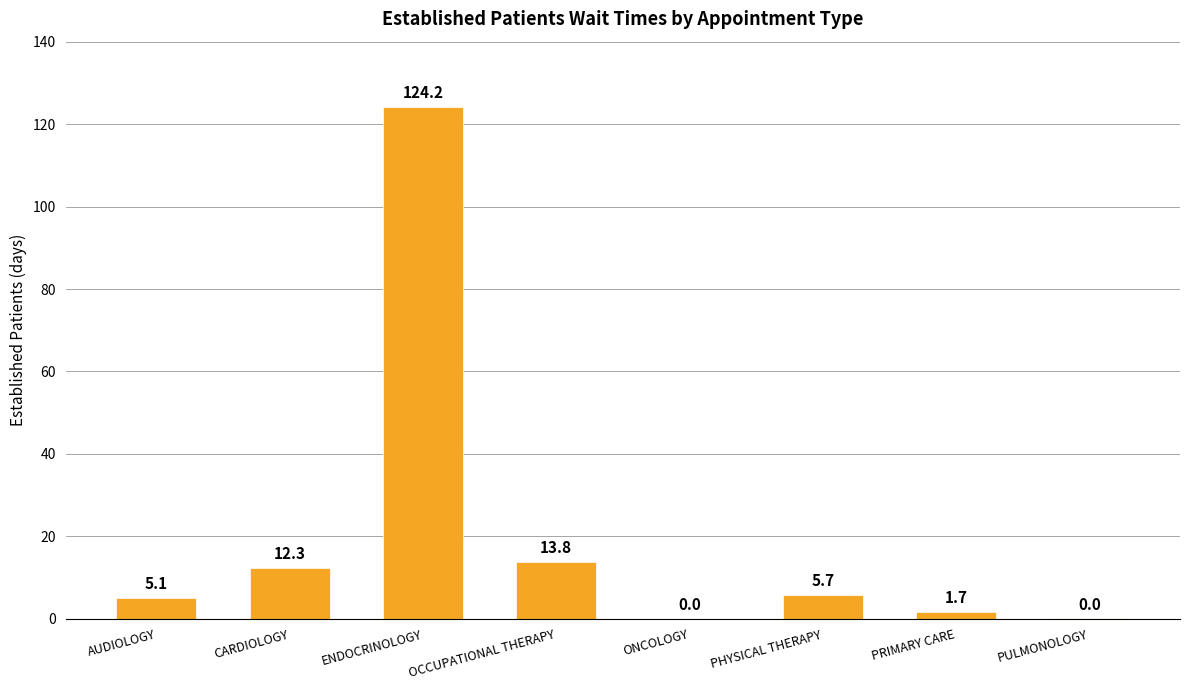

Reading left to right, list all the values displayed in this chart.

AUDIOLOGY=5.1	CARDIOLOGY=12.3	ENDOCRINOLOGY=124.2	OCCUPATIONAL THERAPY=13.8	ONCOLOGY=0.0	PHYSICAL THERAPY=5.7	PRIMARY CARE=1.7	PULMONOLOGY=0.0